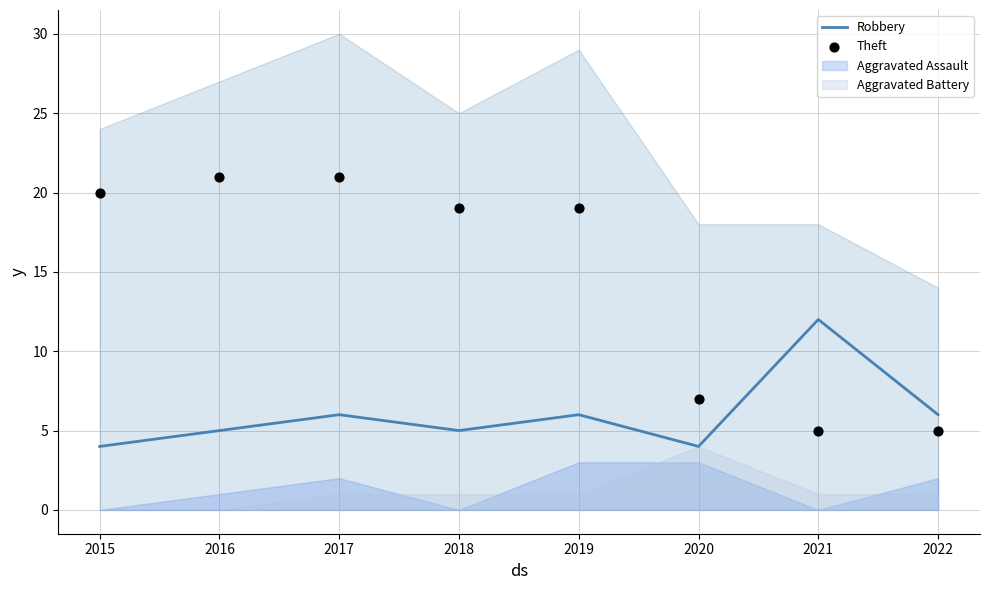

What is the total value across all series at 2020?

11